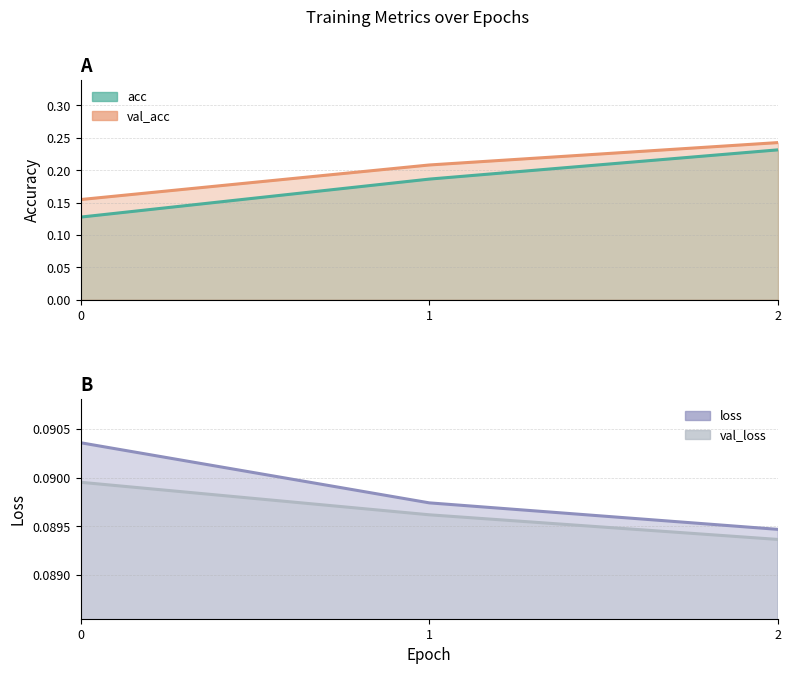

The value of loss at 2 is 0.1. True or false?

False